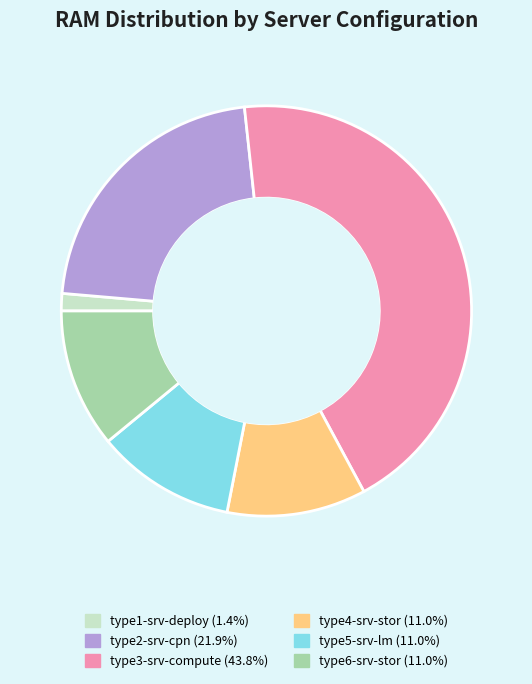

Is there a majority slice in this chart?

No